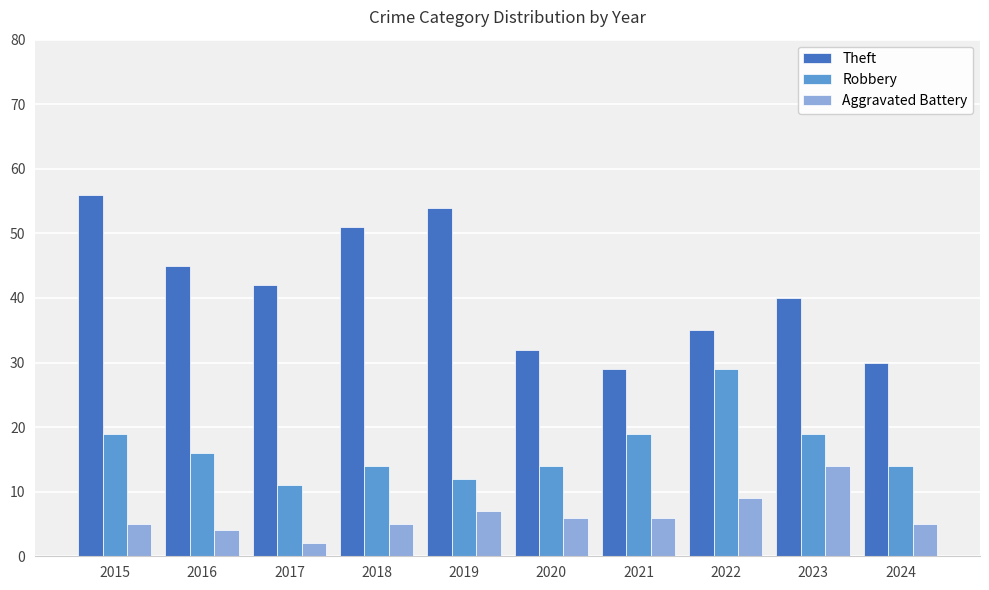

Count the number of categories in the chart.

10